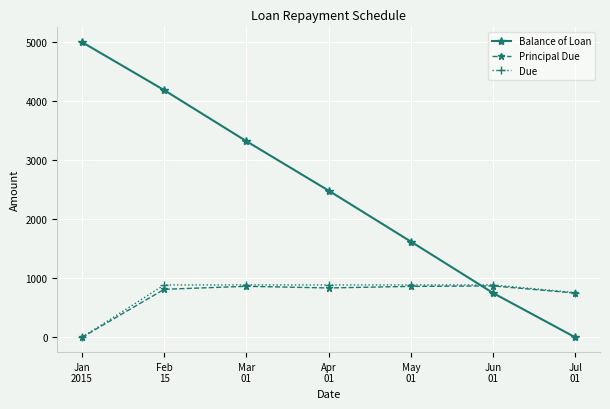

What is the label of the 4th point from the right?

Apr
01